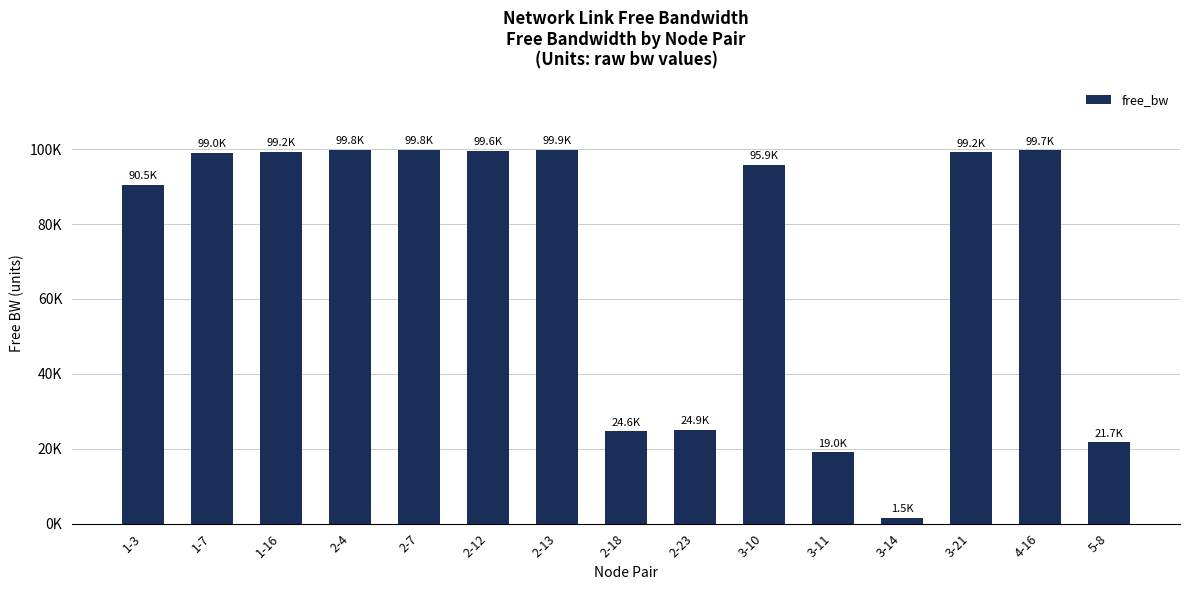

Is it true that the value at 3-14 is 1458.0?

True